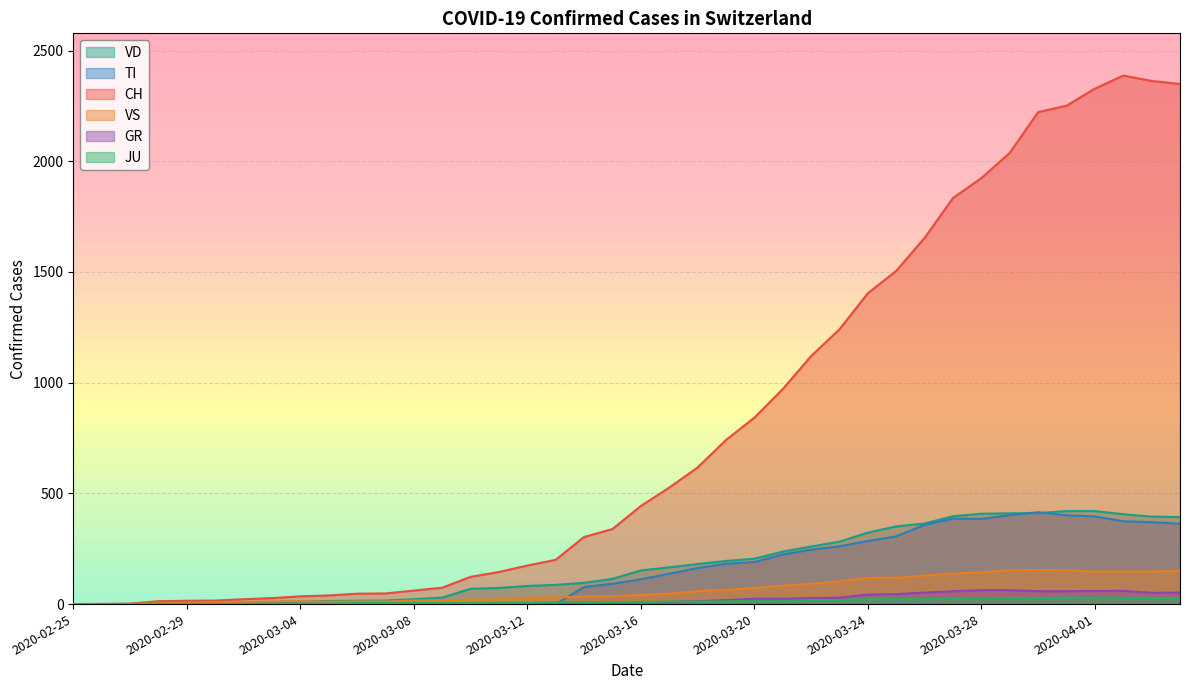

The VS series shows 12 at 2020-03-01. True or false?

False